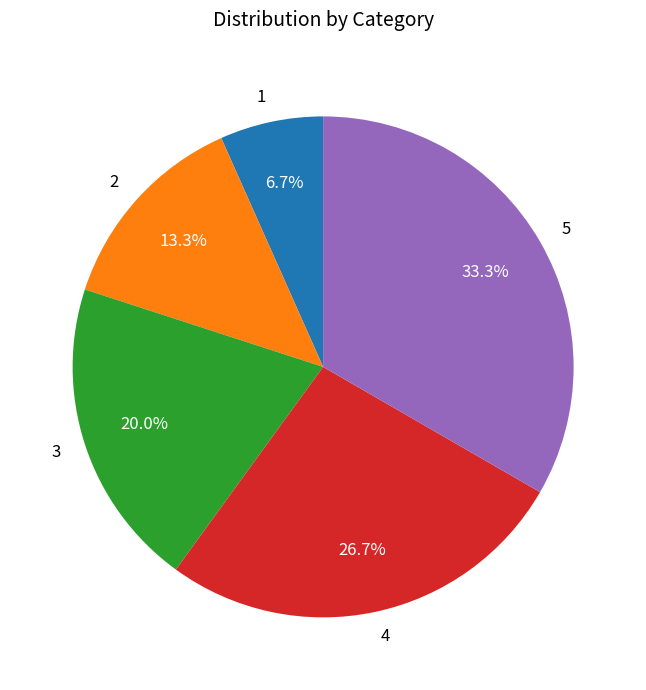

Is it true that 1 is 7% of the pie?

True